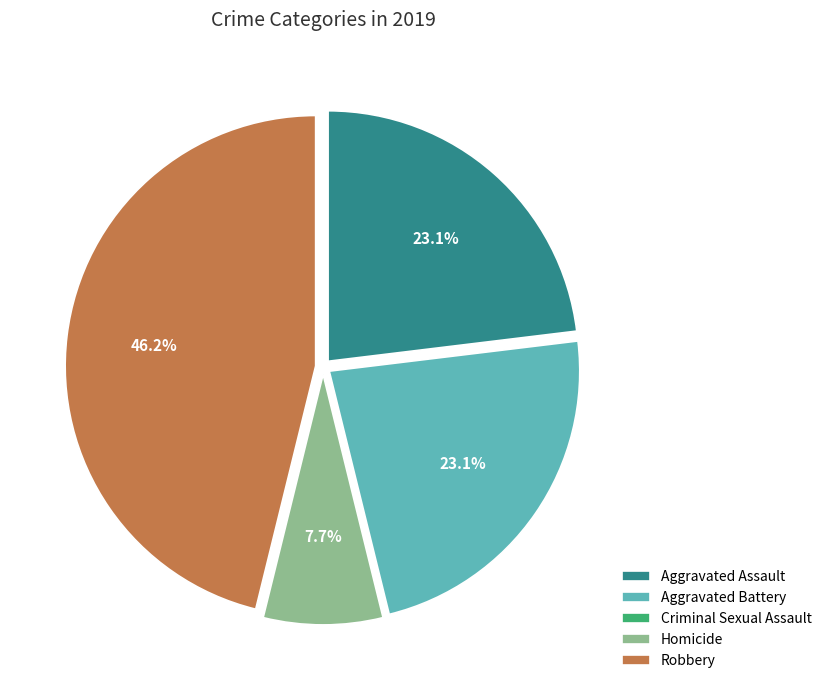

Which slice is the largest?

Robbery